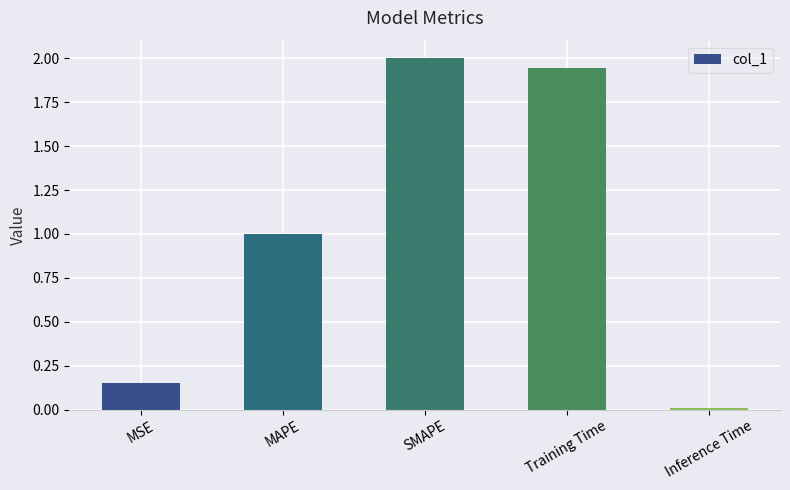

How many values are below 1?

2